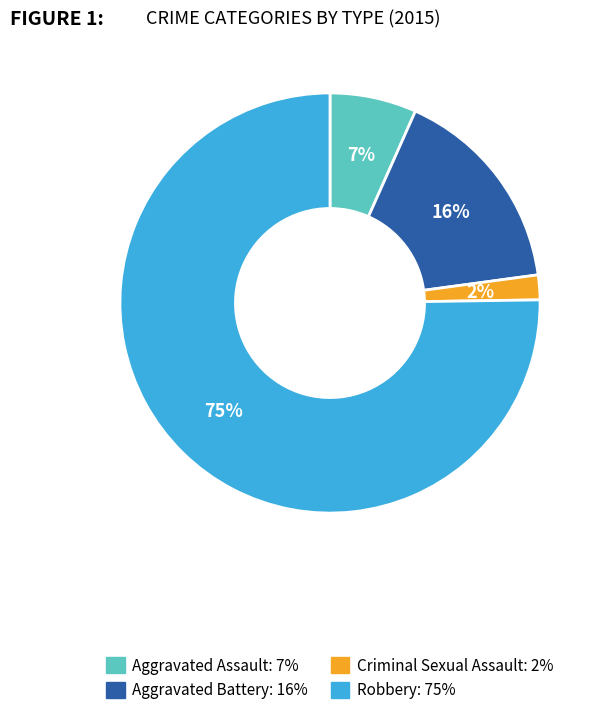

Which category has the smallest portion of the pie?

Criminal Sexual Assault